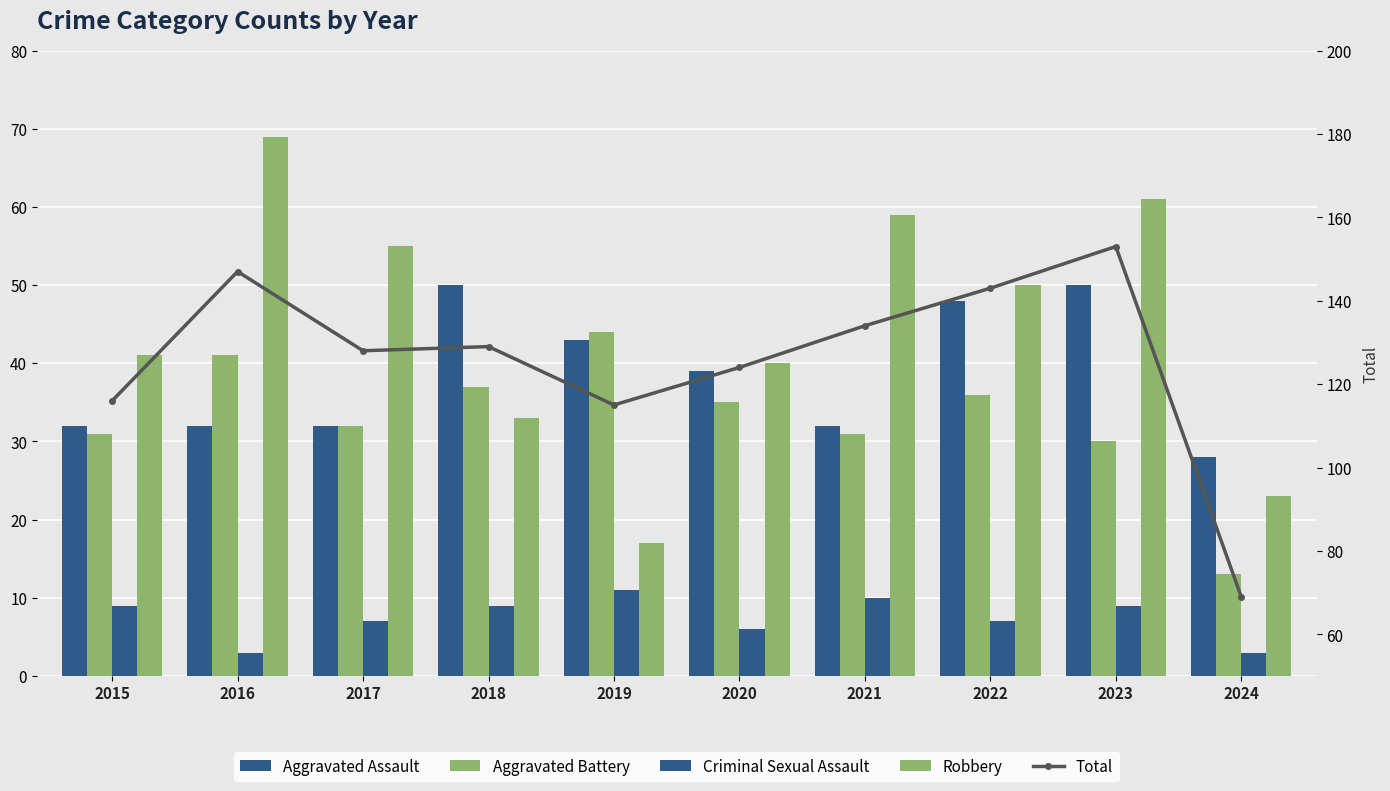

Reading left to right, transcribe all the data shown in this chart.

Aggravated Assault: 32	32	32	50	43	39	32	48	50	28
Aggravated Battery: 31	41	32	37	44	35	31	36	30	13
Criminal Sexual Assault: 9	3	7	9	11	6	10	7	9	3
Robbery: 41	69	55	33	17	40	59	50	61	23
Total: 116	147	128	129	115	124	134	143	153	69